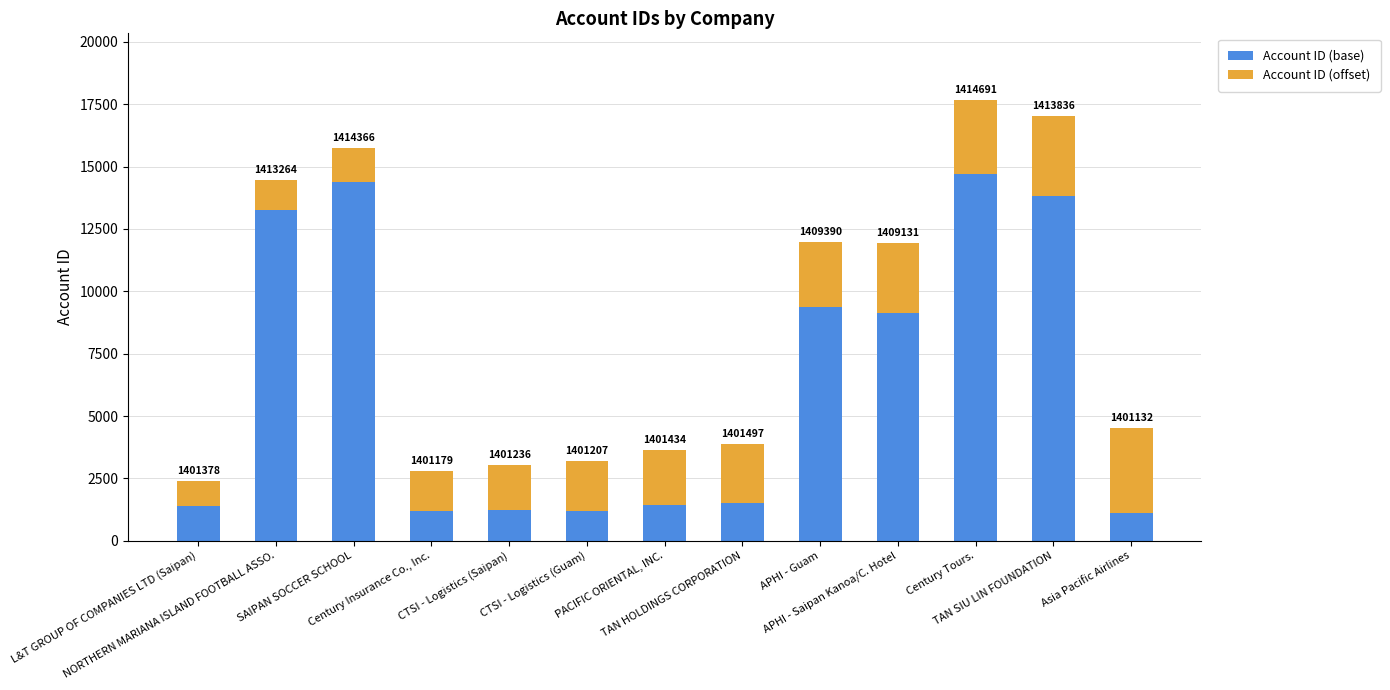

What are all the series names shown in the legend?

Account ID (base), Account ID (offset)